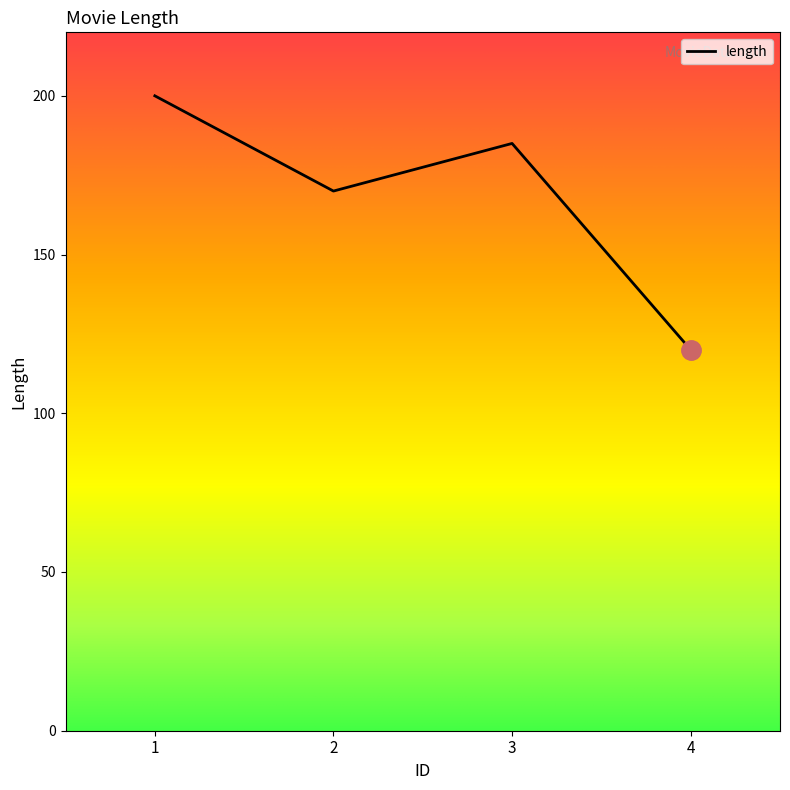

Does the chart have visible grid lines?

No